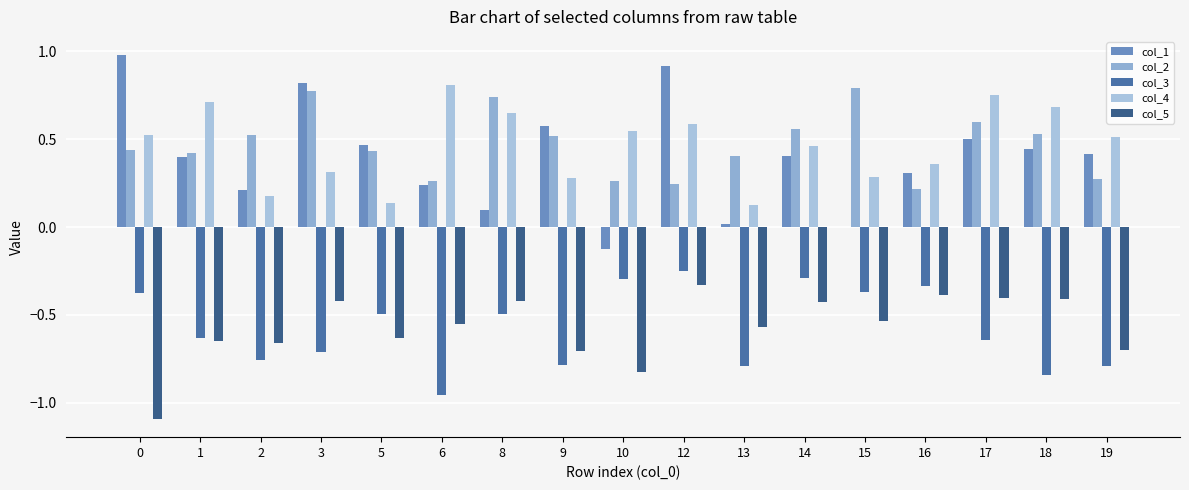

What is the average value of the col_3 series?

-0.6